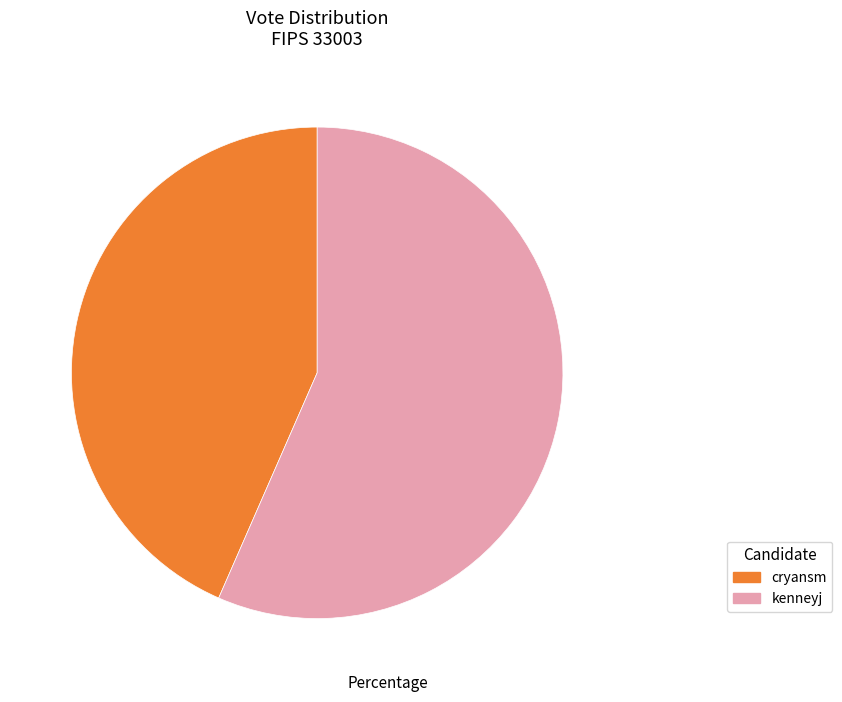

Is it true that kenneyj is 57% of the pie?

True